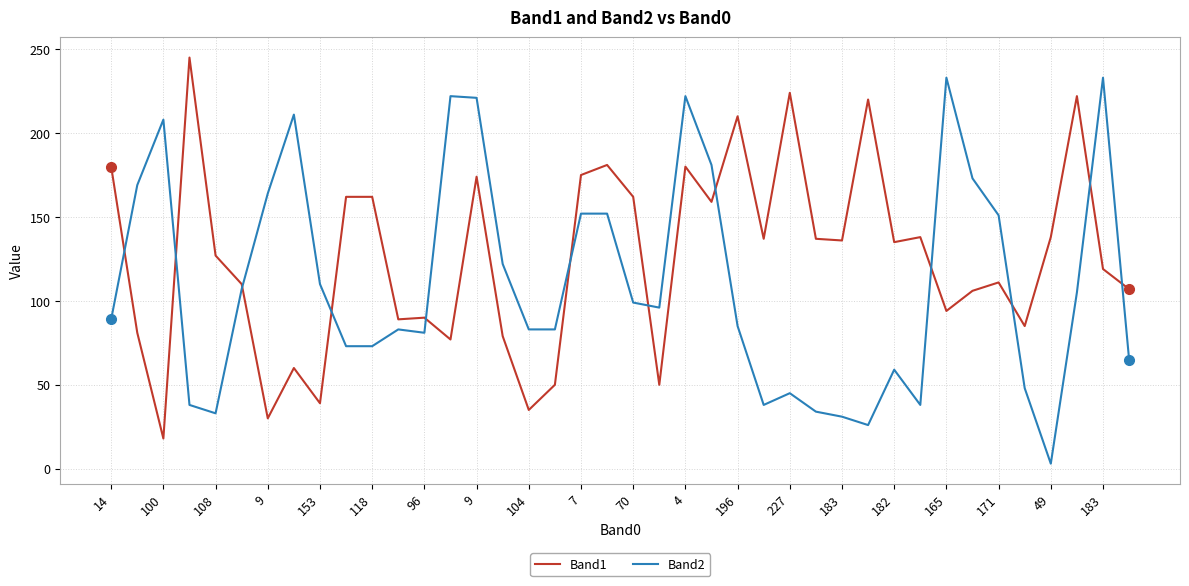

Which series has the largest total across all categories?

Band1